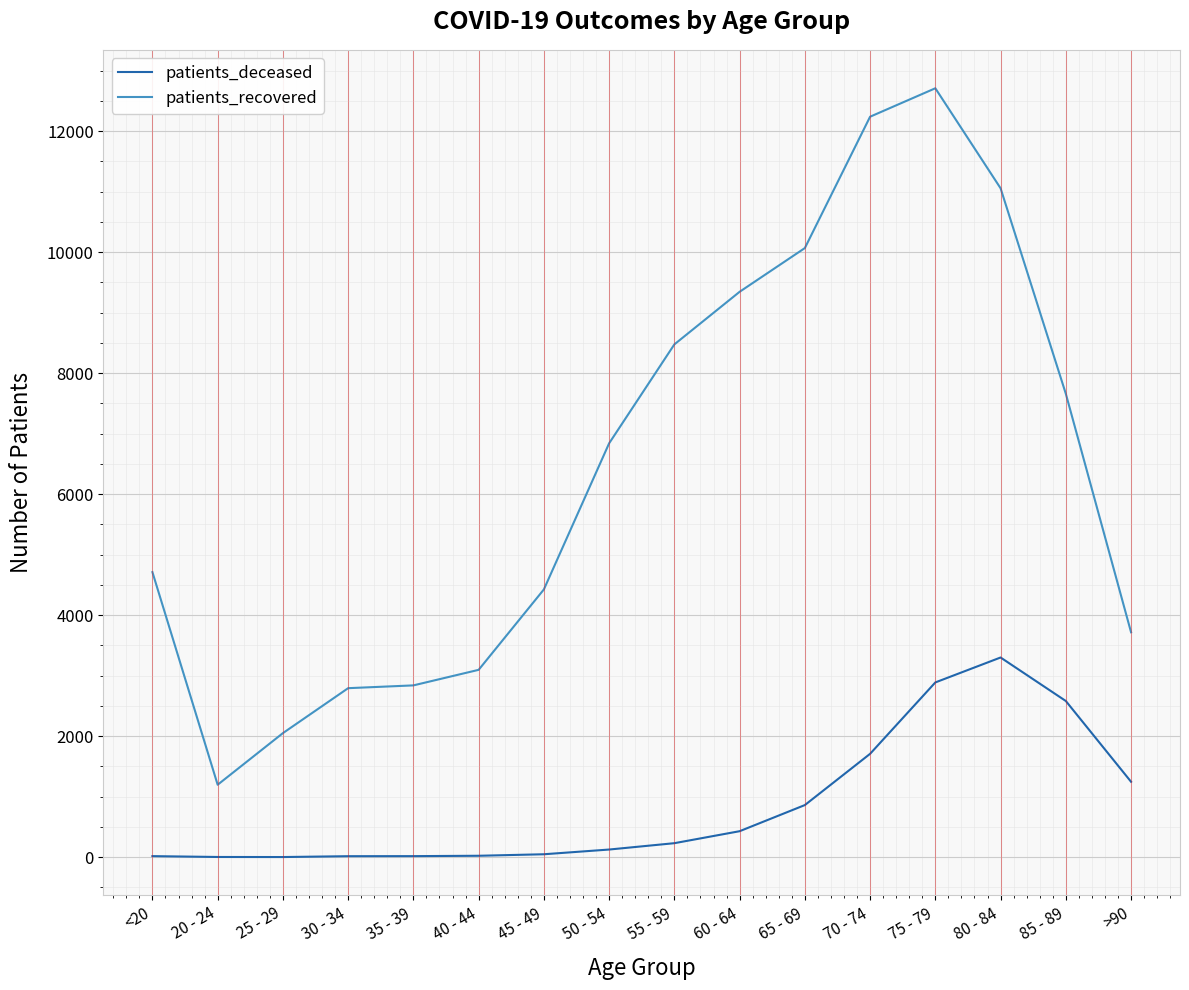

True or false: patients_recovered has a value of 5029 at 60 - 64.

False